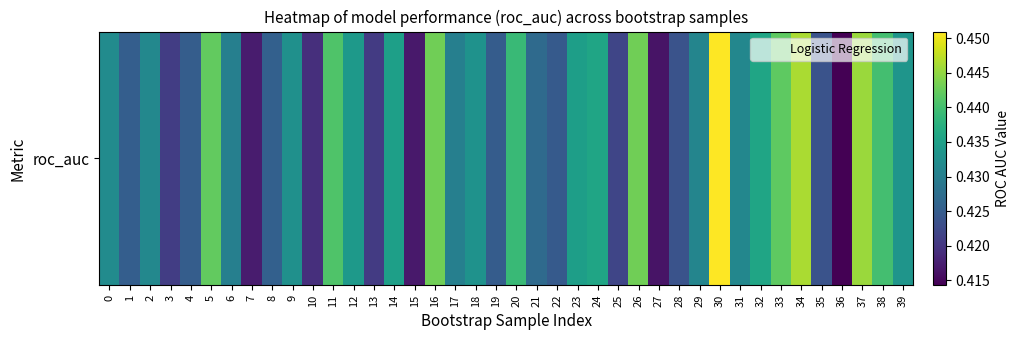

Rank the categories by value from highest to lowest.

30, 34, 37, 16, 26, 5, 33, 11, 38, 20, 32, 24, 14, 23, 12, 39, 18, 9, 0, 2, 31, 29, 17, 6, 21, 8, 1, 4, 19, 22, 28, 35, 25, 3, 13, 10, 7, 15, 27, 36